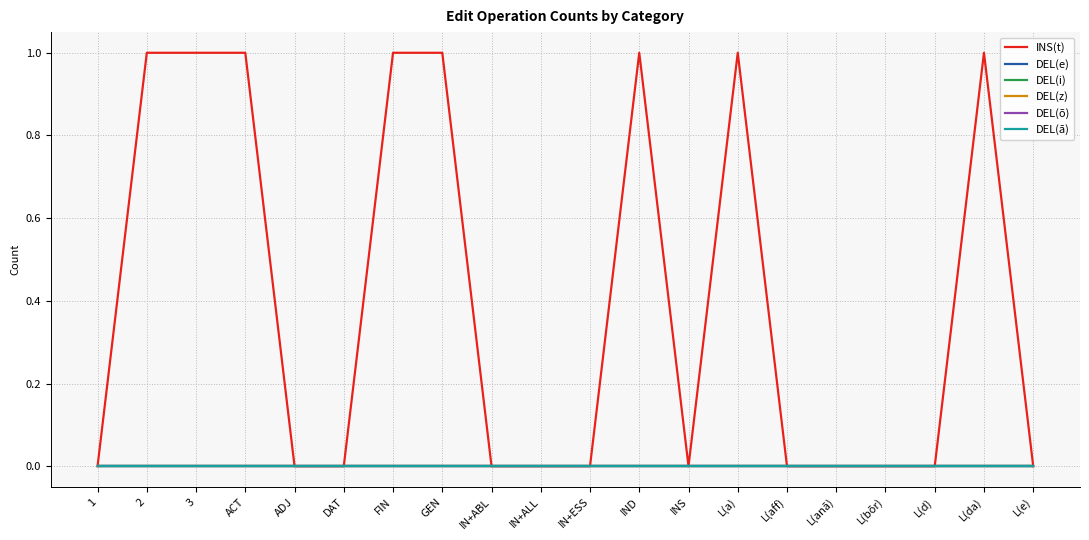

At L(bõr), list the series in order from smallest to largest.

INS(t), DEL(e), DEL(i), DEL(z), DEL(õ), DEL(ā)